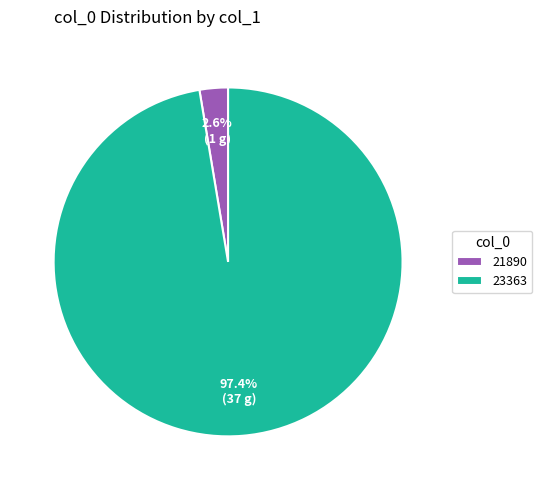

Which slice represents more than half of the pie?

23363